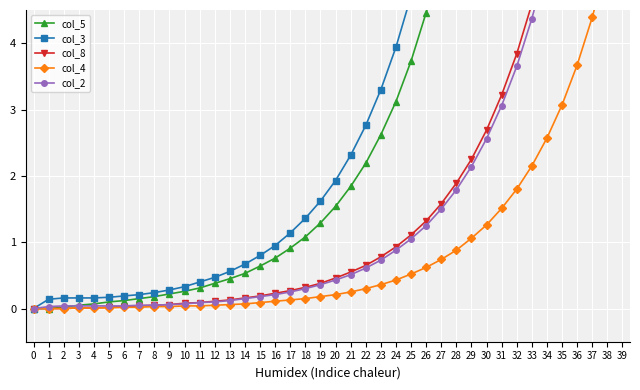

Which series has the largest total across all categories?

col_3